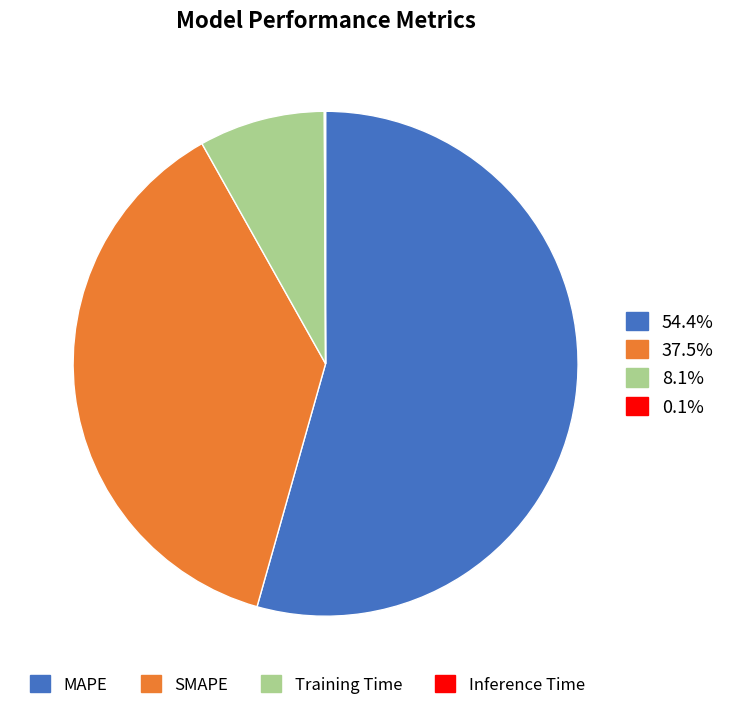

Does any single category account for the majority?

Yes